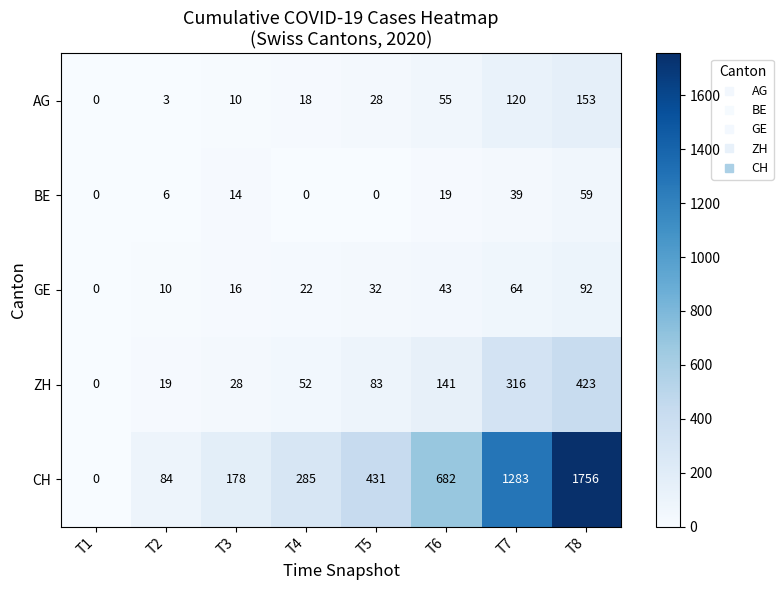

Between T1 and T5, which series saw the biggest shift?

CH